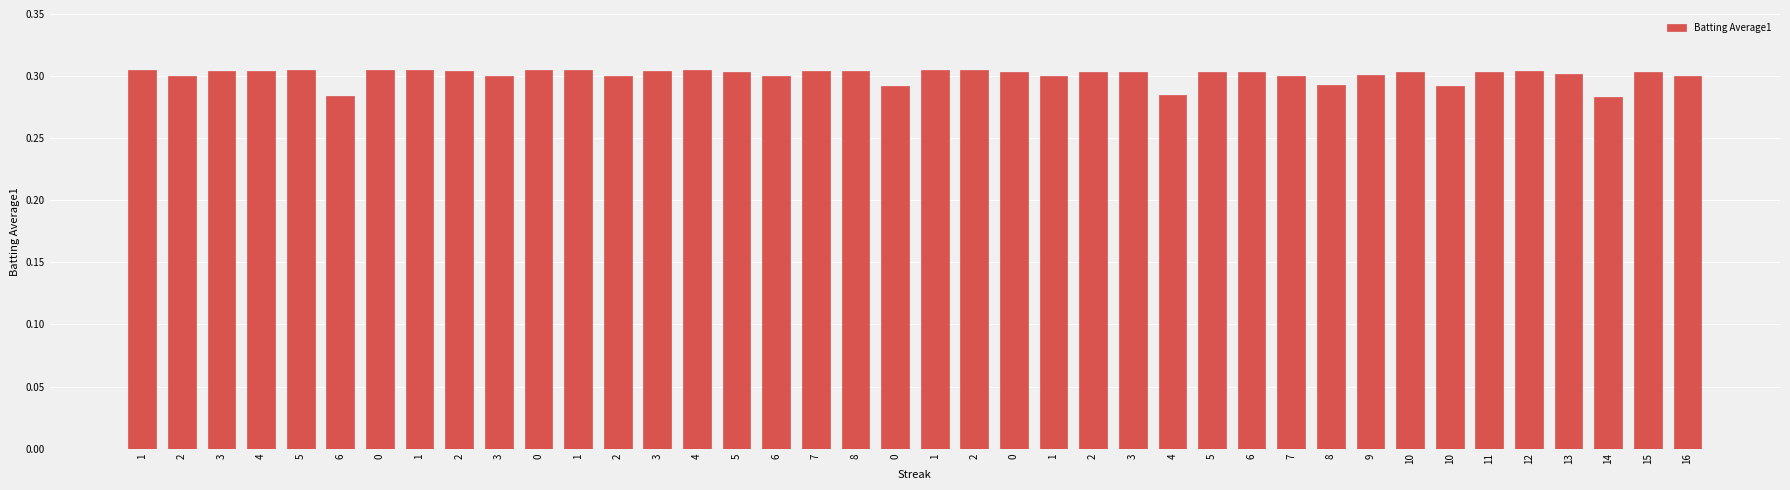

What is the average value?

0.3